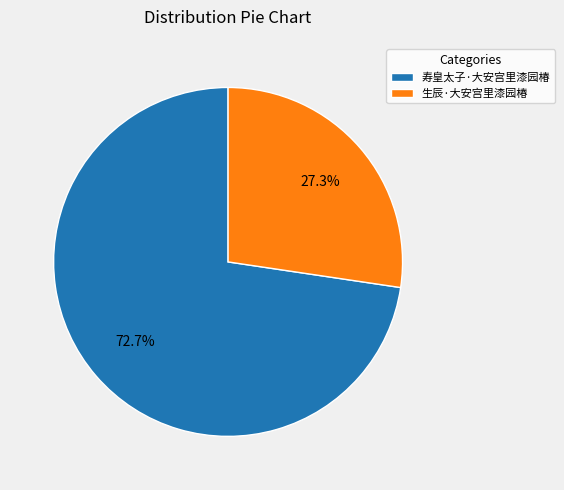

To the nearest percent, what is the average slice percentage?

50%